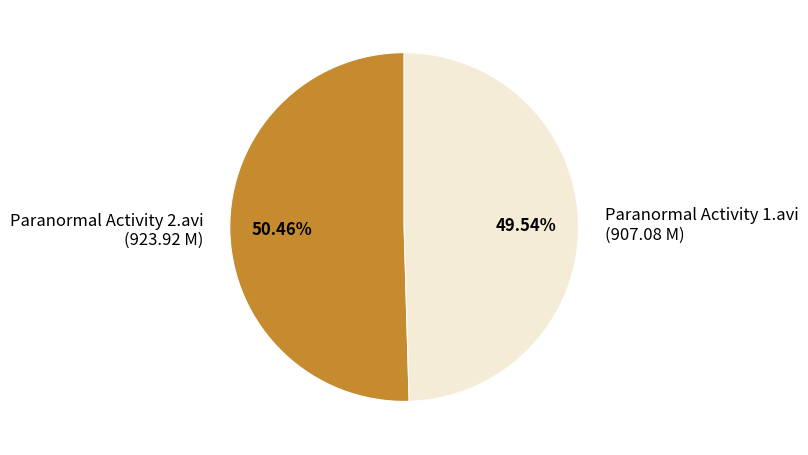

Between Paranormal Activity 2.avi (923.92 M) and Paranormal Activity 1.avi (907.08 M), which is larger?

Paranormal Activity 2.avi (923.92 M)